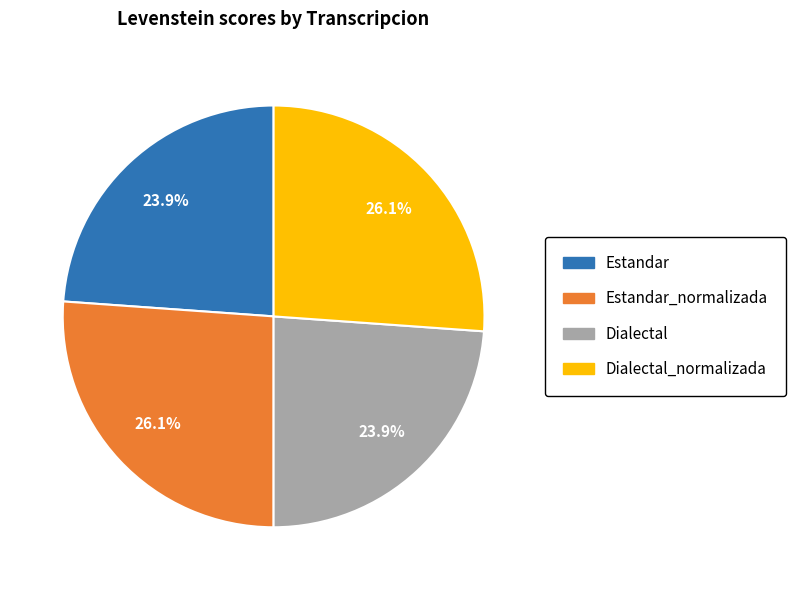

Between Estandar_normalizada and Dialectal, which is larger?

Estandar_normalizada